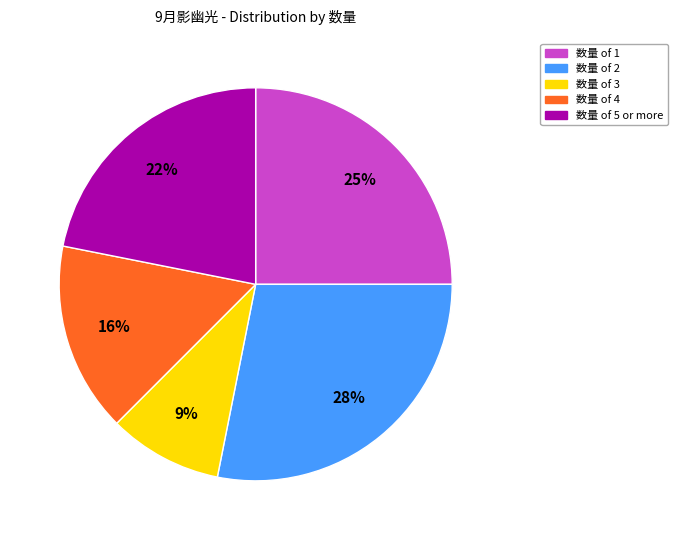

Does any single category account for the majority?

No